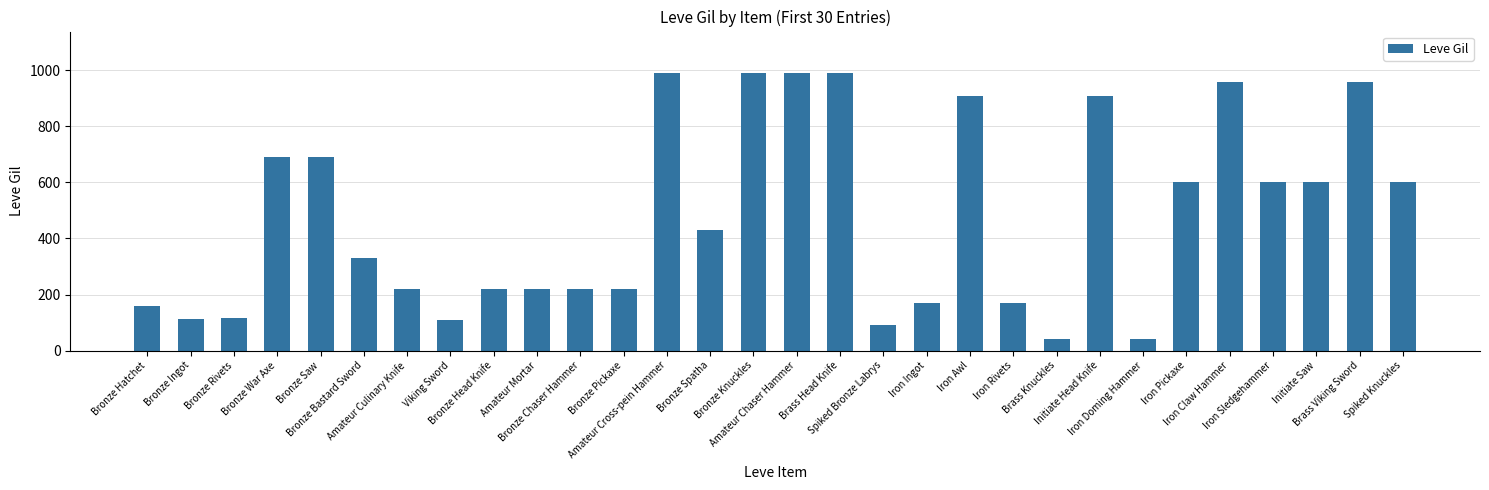

Between Amateur Cross-pein Hammer and Spiked Knuckles, which is larger?

Amateur Cross-pein Hammer